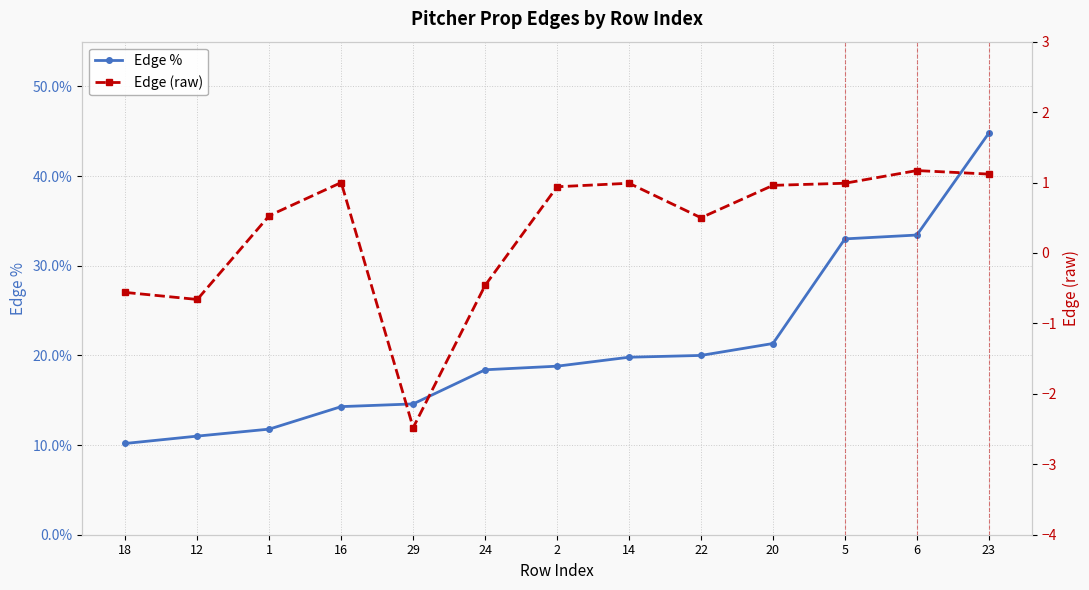

At which label does Edge (raw) reach its peak?

6